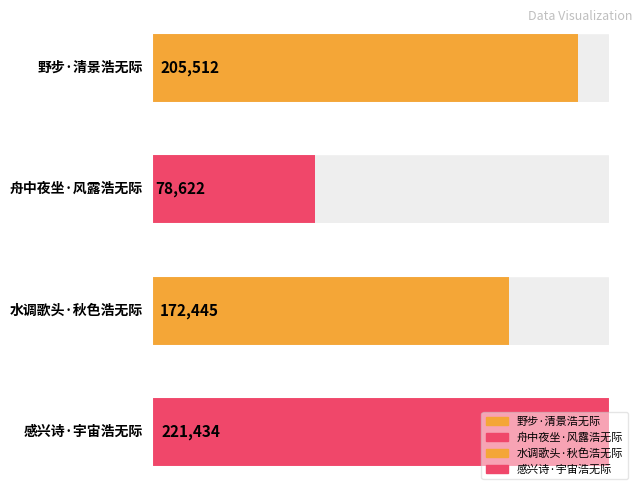

Rank the categories by value from highest to lowest.

感兴诗·宇宙浩无际, 野步·清景浩无际, 水调歌头·秋色浩无际, 舟中夜坐·风露浩无际